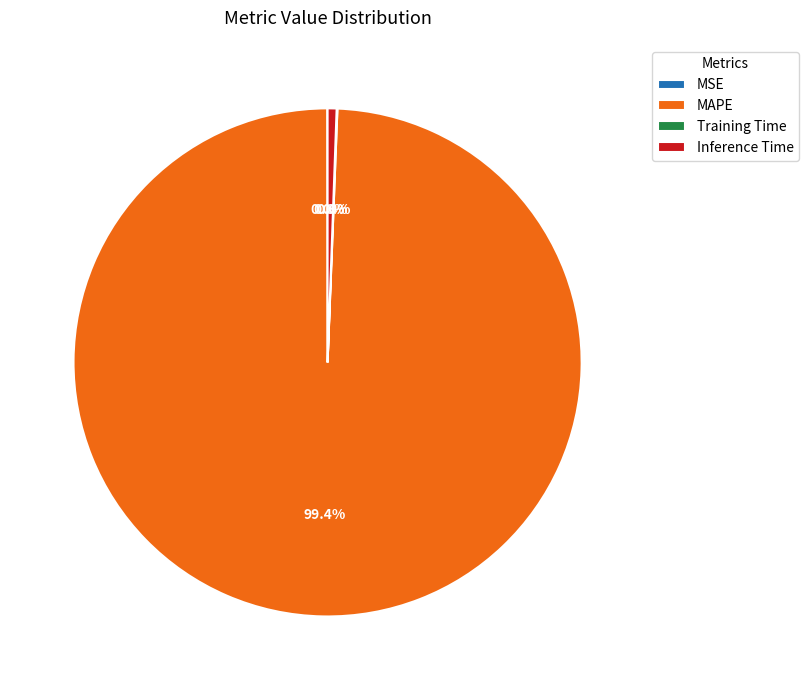

How much of the chart is everything except Inference Time?

99.4%